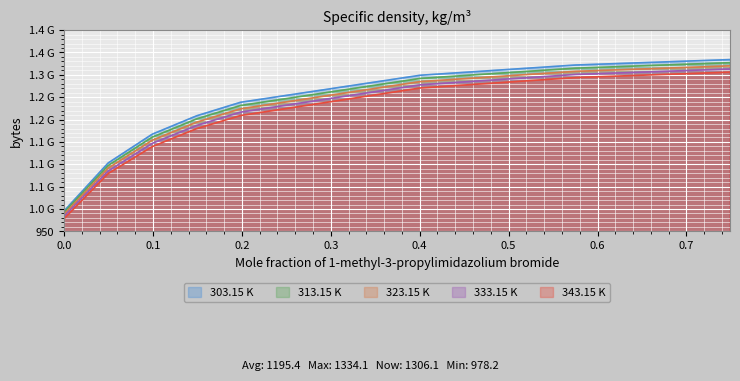

What is the difference between the maximum and second lowest values in the 303.15 K series?

231.1